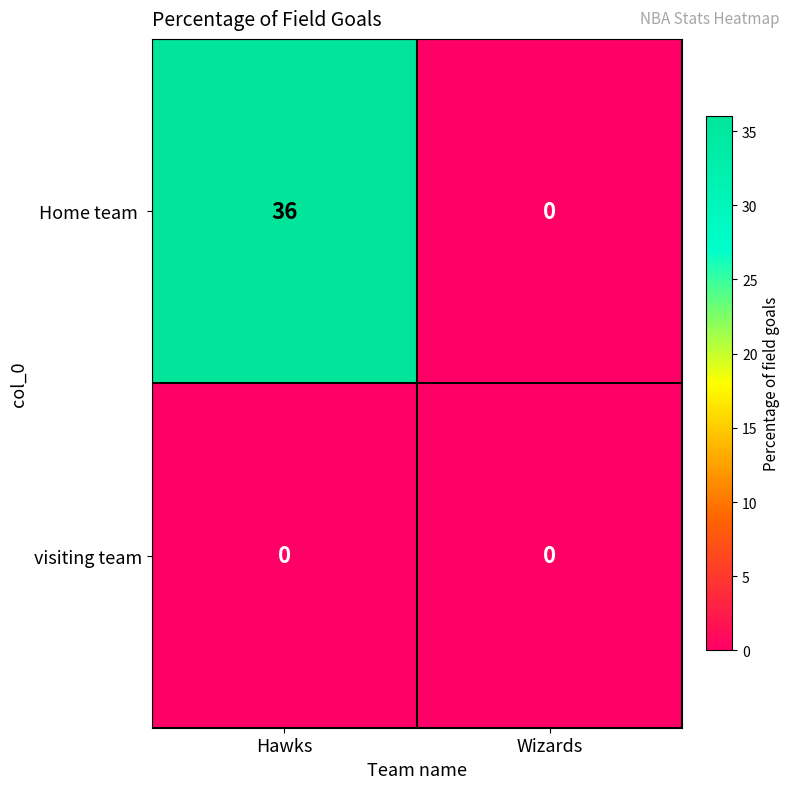

What is the greatest value displayed?

36